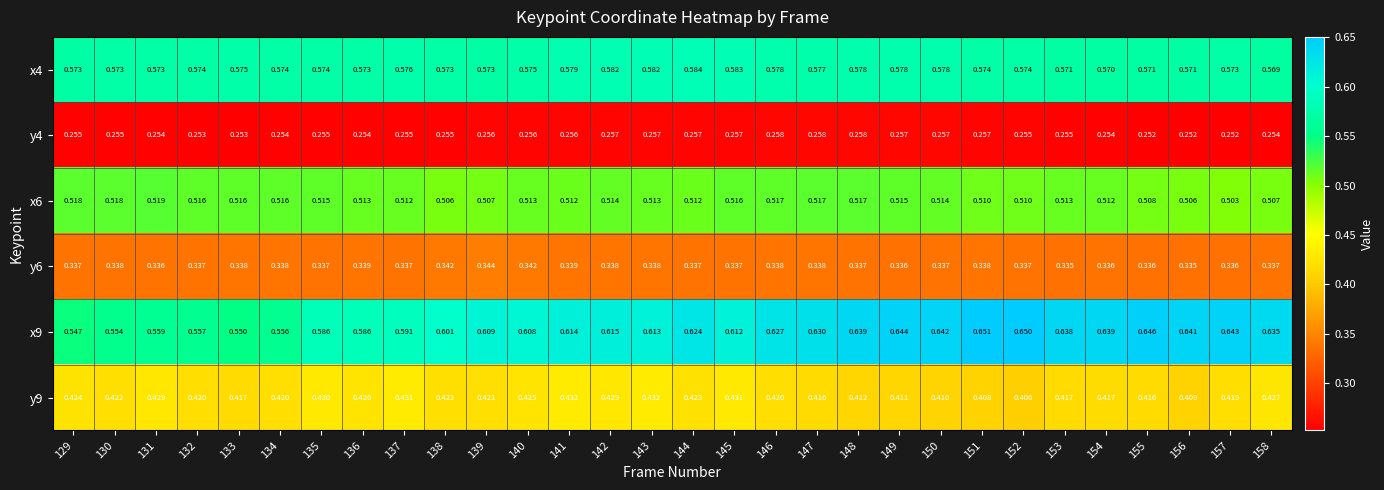

Is the value of y6 at 133 greater than the value of y4 at 148?

Yes